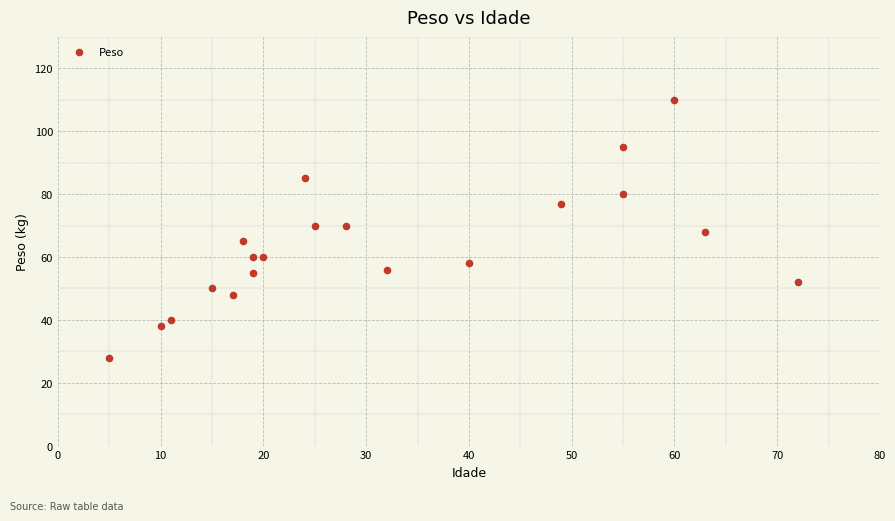

What is the range of X values (max minus min)?

67